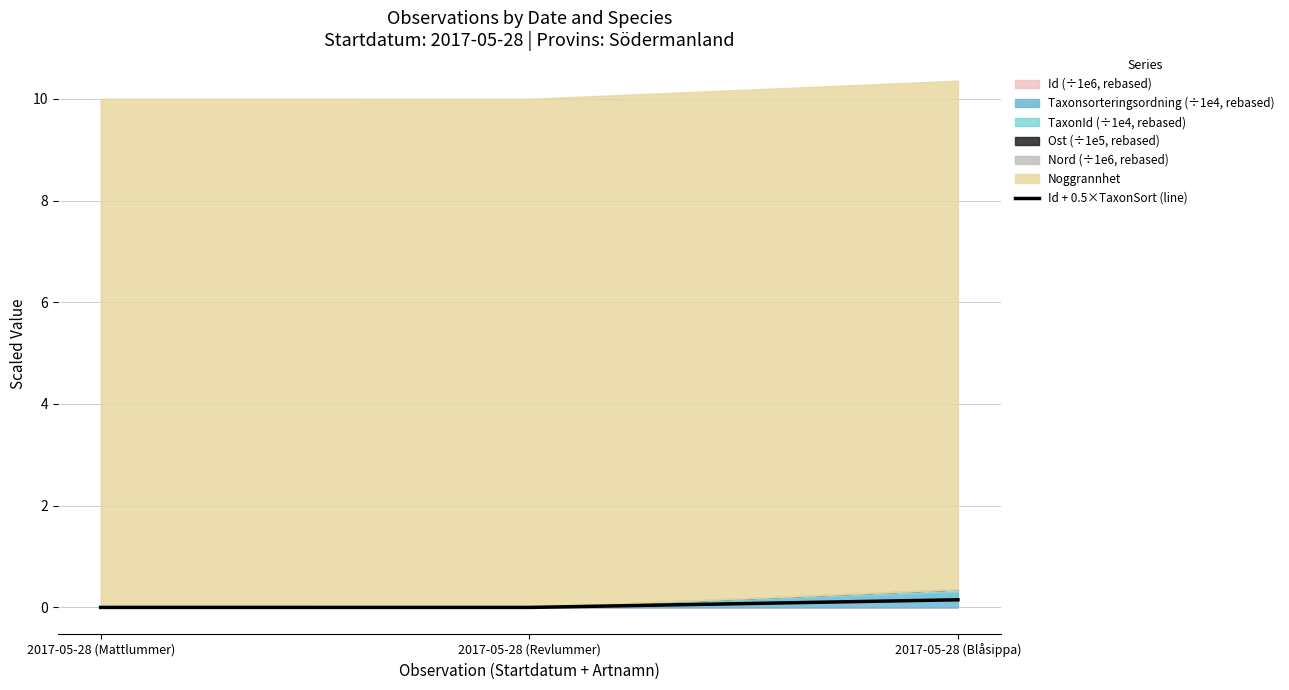

The value at 2017-05-28 (Revlummer) is 0.0. True or false?

True